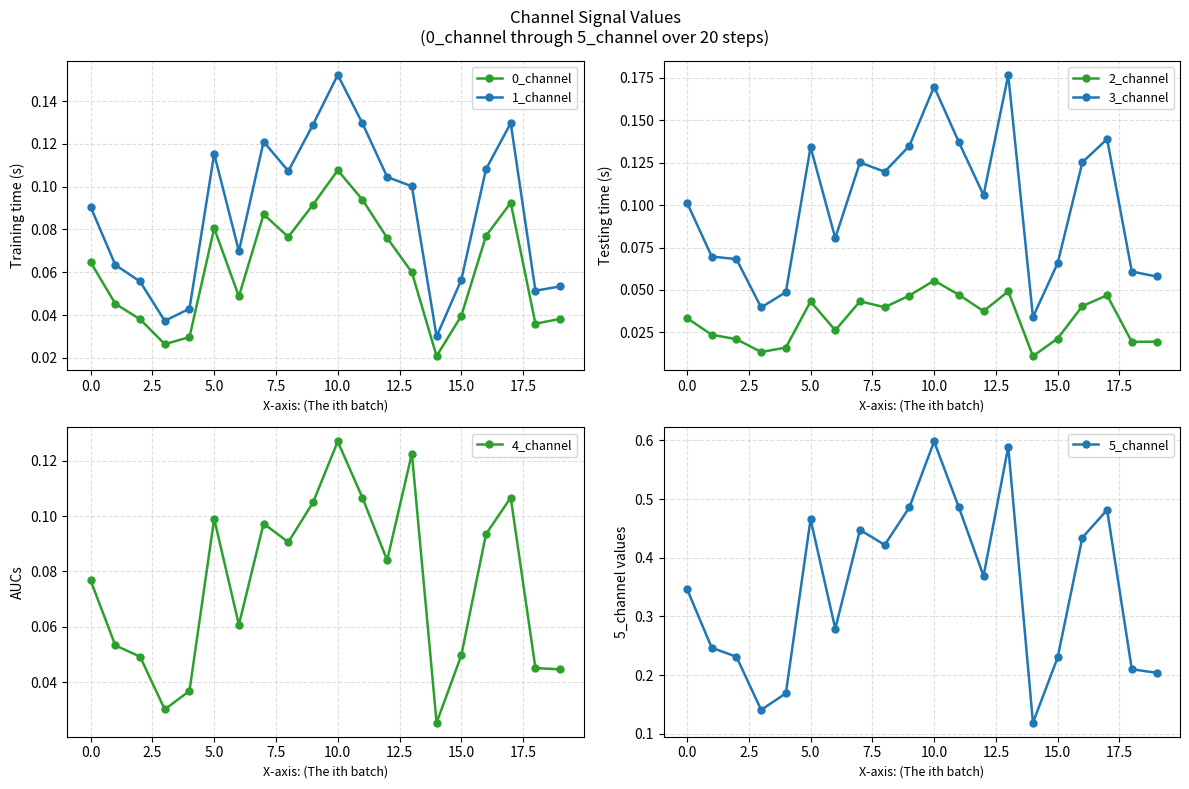

How many intersections are there between 1_channel and 4_channel?

2